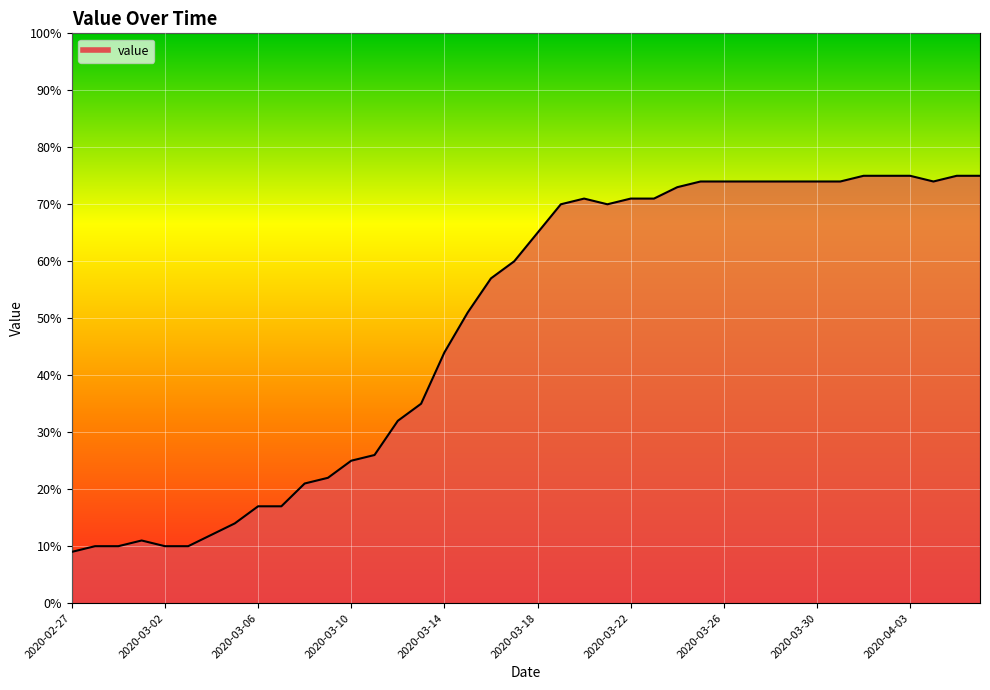

What is the sum of all values?

1951